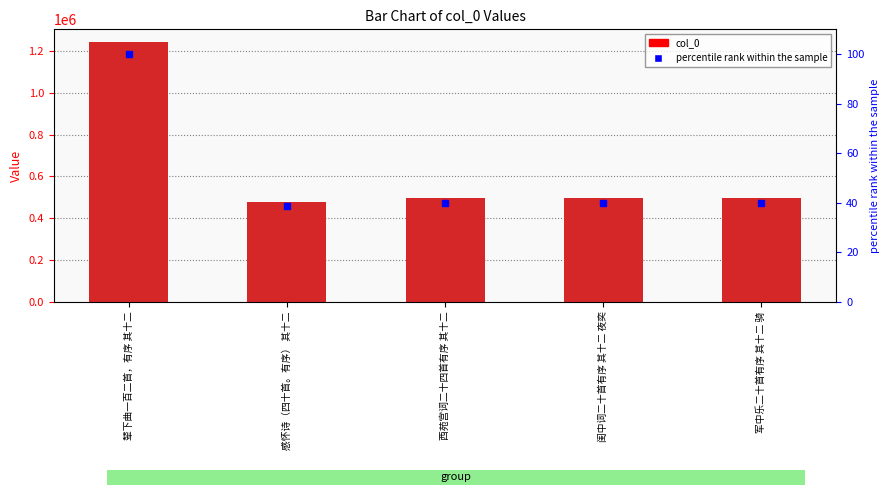

What is the value of the col_0 bar at the 3rd from the left?

497561.0